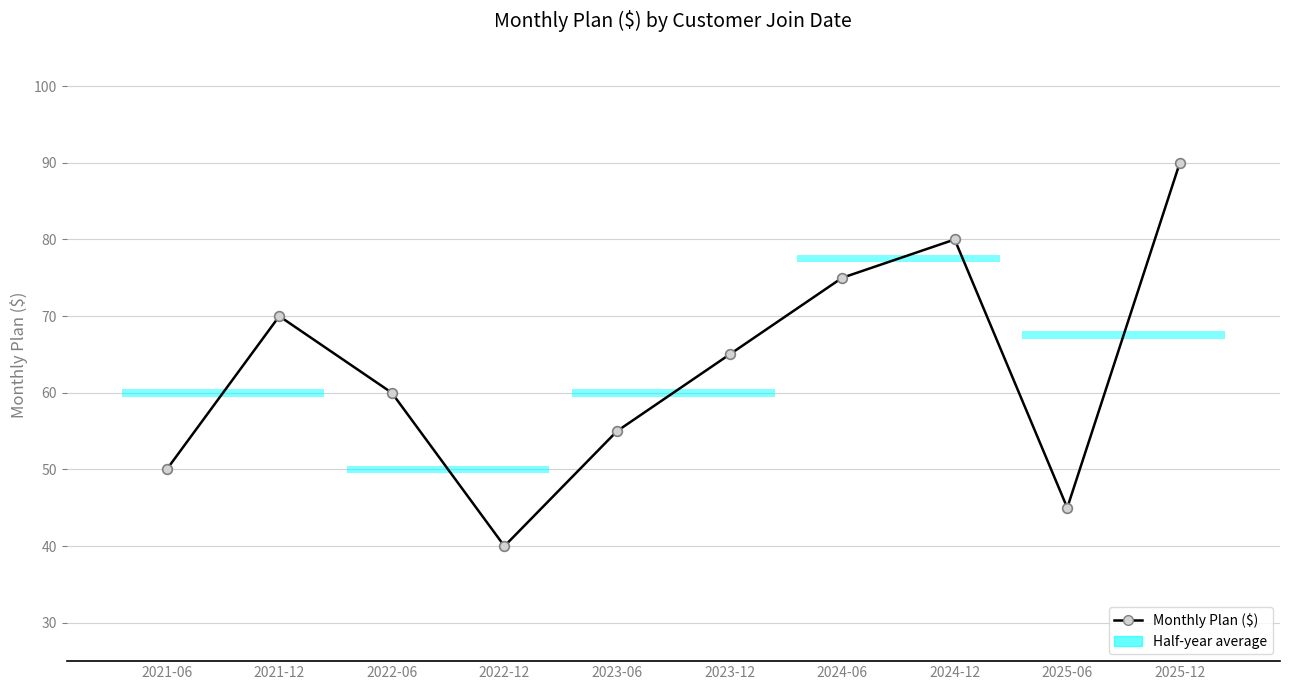

List the labels in order of value, largest first.

2025-12, 2024-12, 2024-06, 2021-12, 2023-12, 2022-06, 2023-06, 2021-06, 2025-06, 2022-12